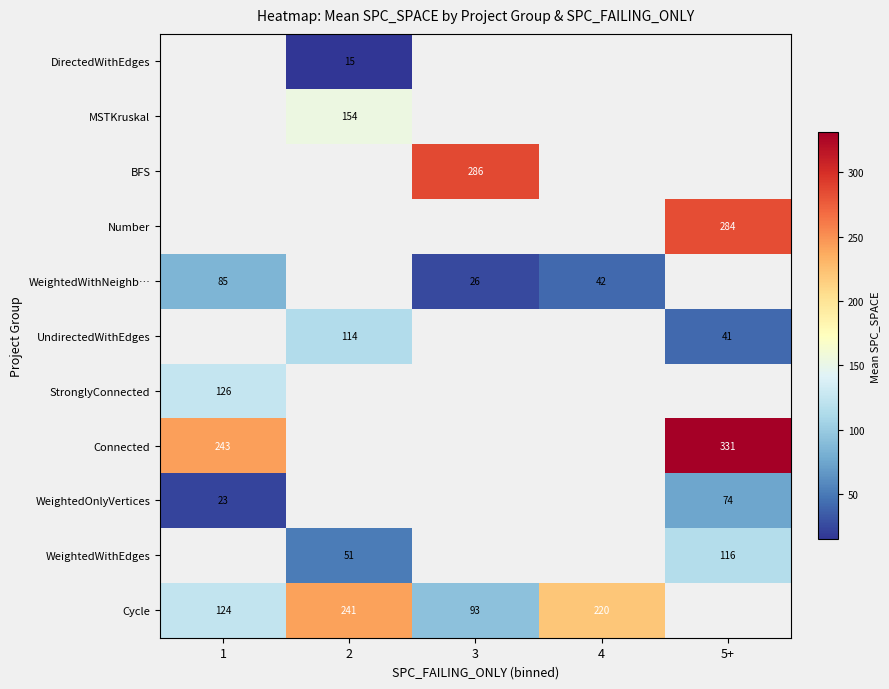

True or false: Cycle has a value of 124 at 1.

True